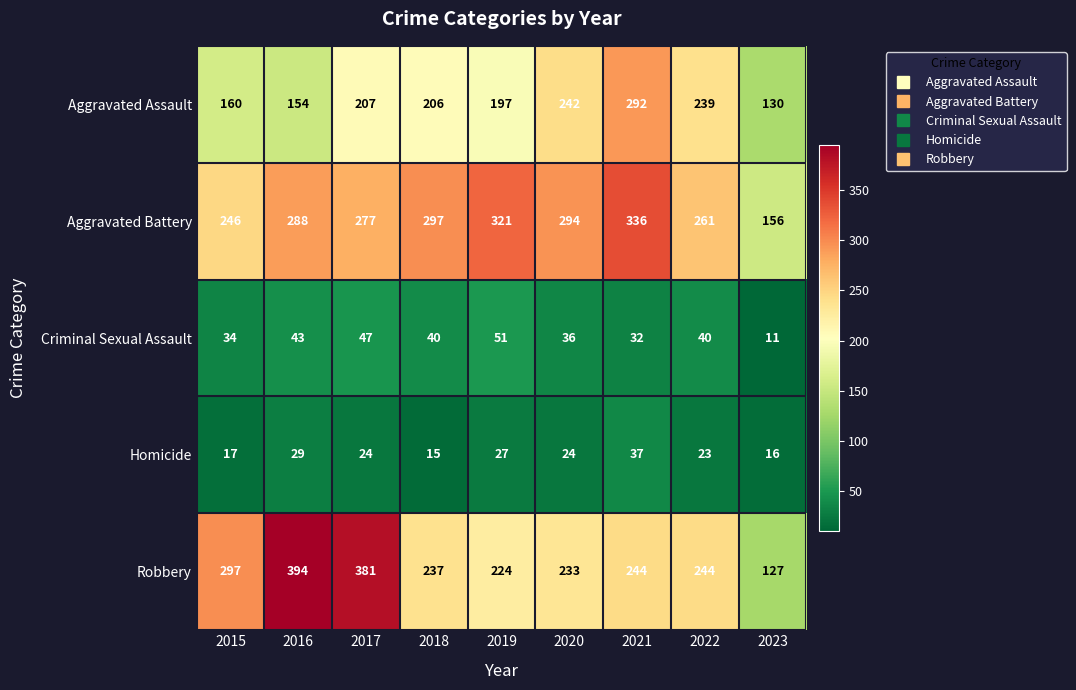

Which category has the lowest value in the Robbery series?

2023